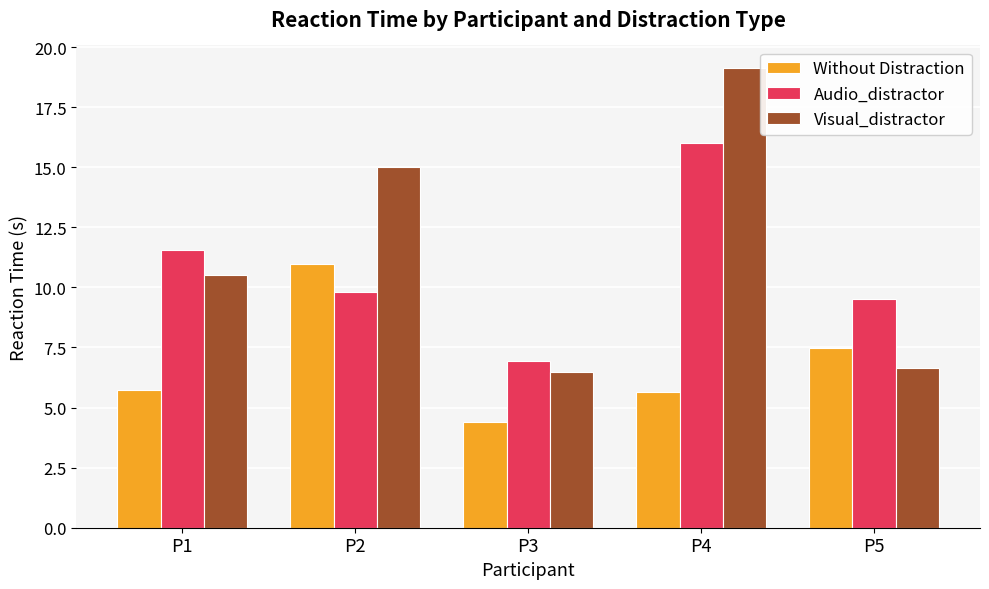

What is the maximum value for Audio_distractor?

16.0